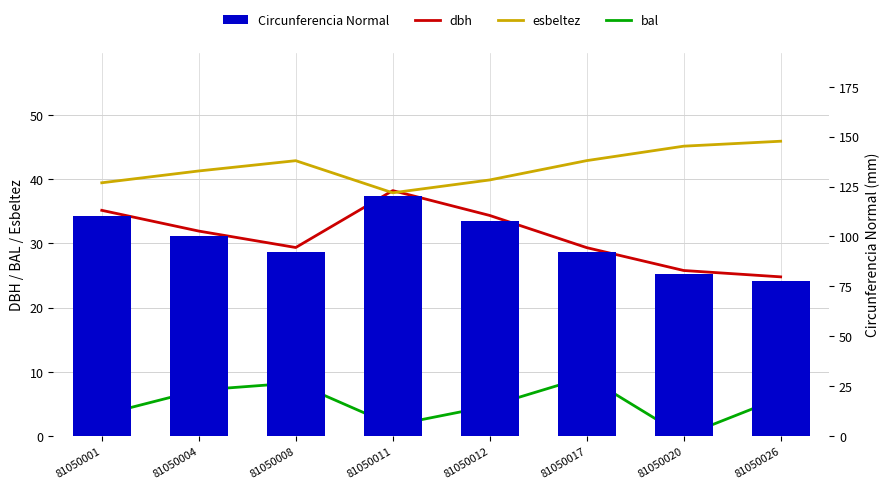

At how many categories does at least one series exceed 4?

8